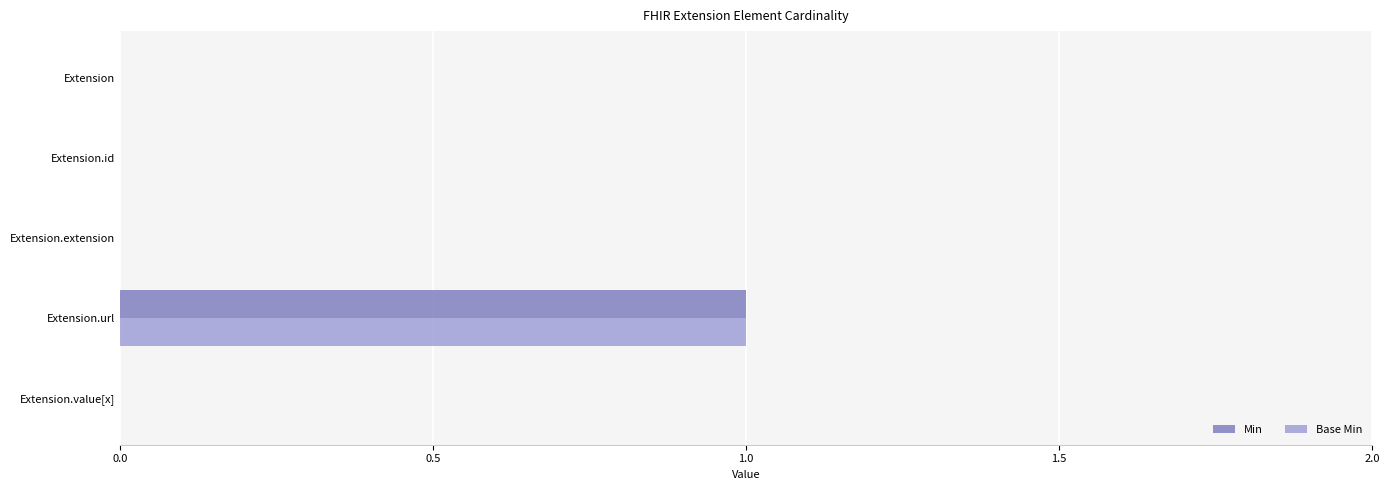

What is the highest value of the Min series?

1